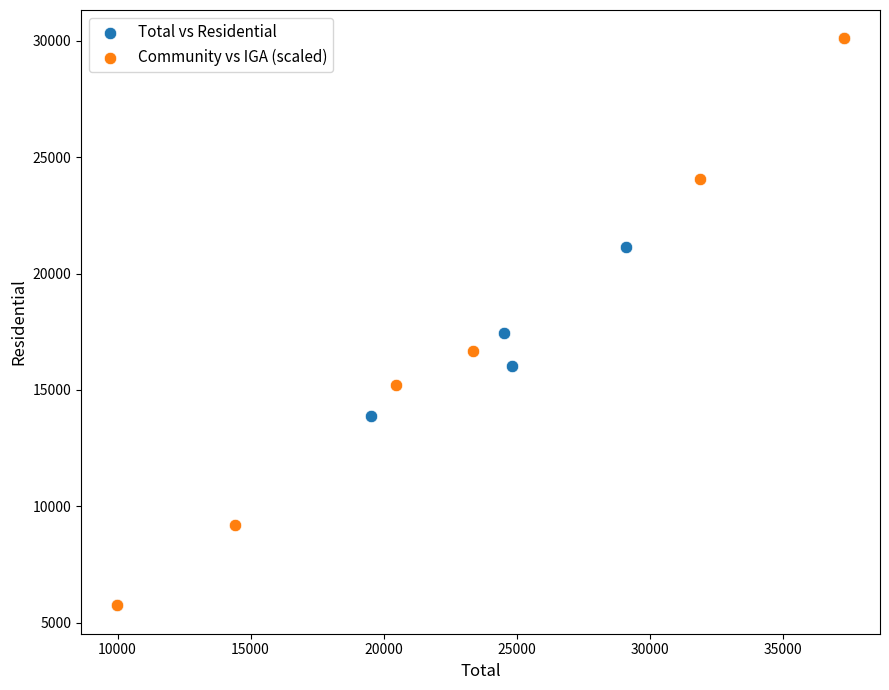

What are all the series names shown in the legend?

Total vs Residential, Community vs IGA (scaled)